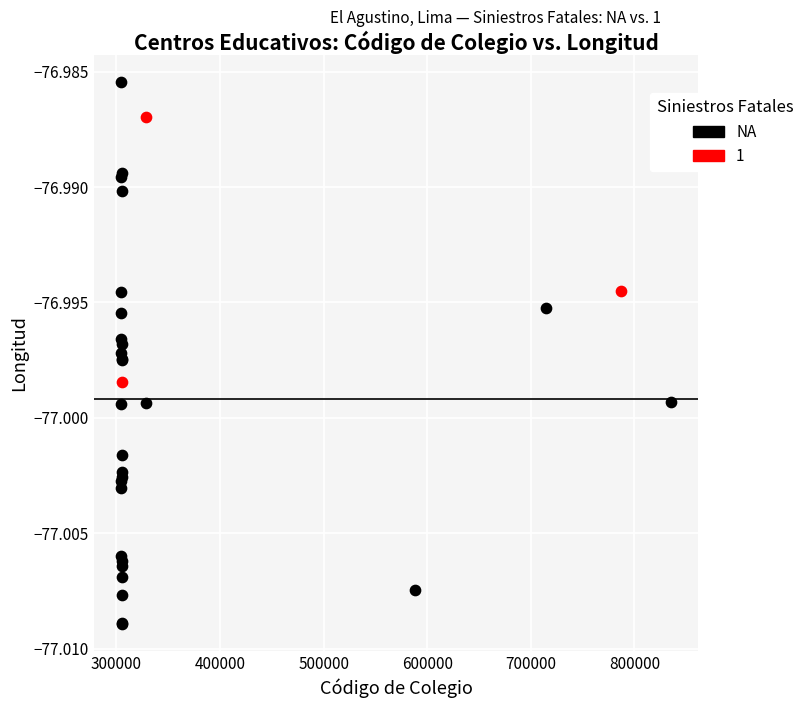

Which series contains the highest Y value?

NA